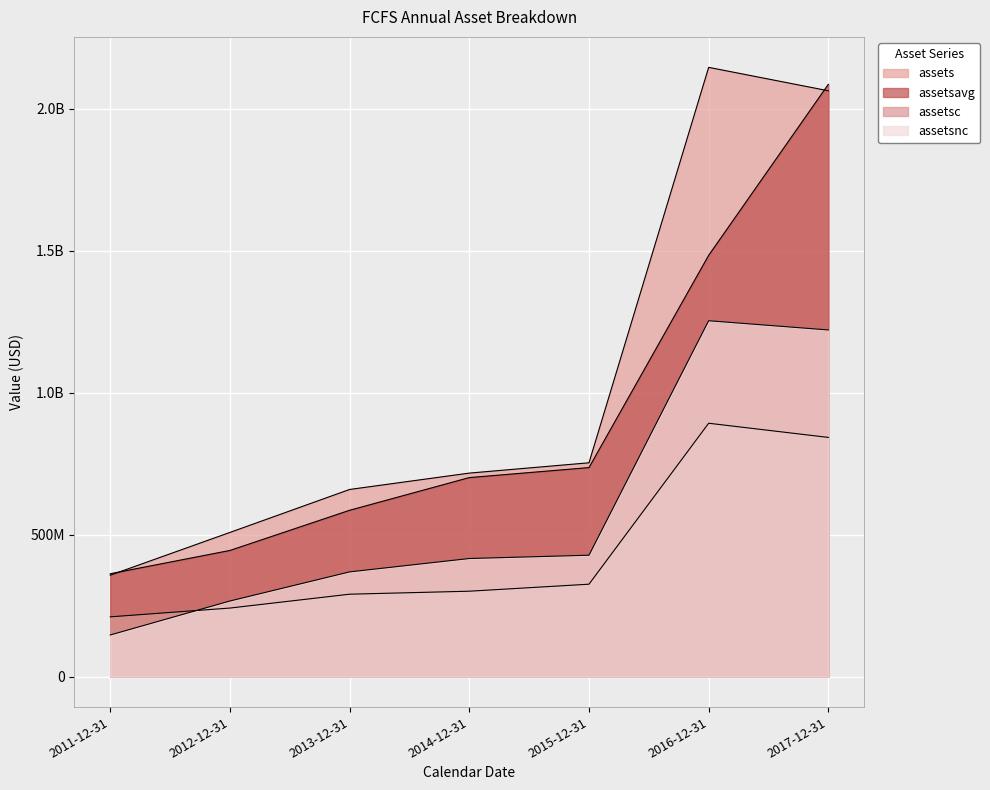

Between 2015-12-31 and 2017-12-31, which is larger?

2017-12-31